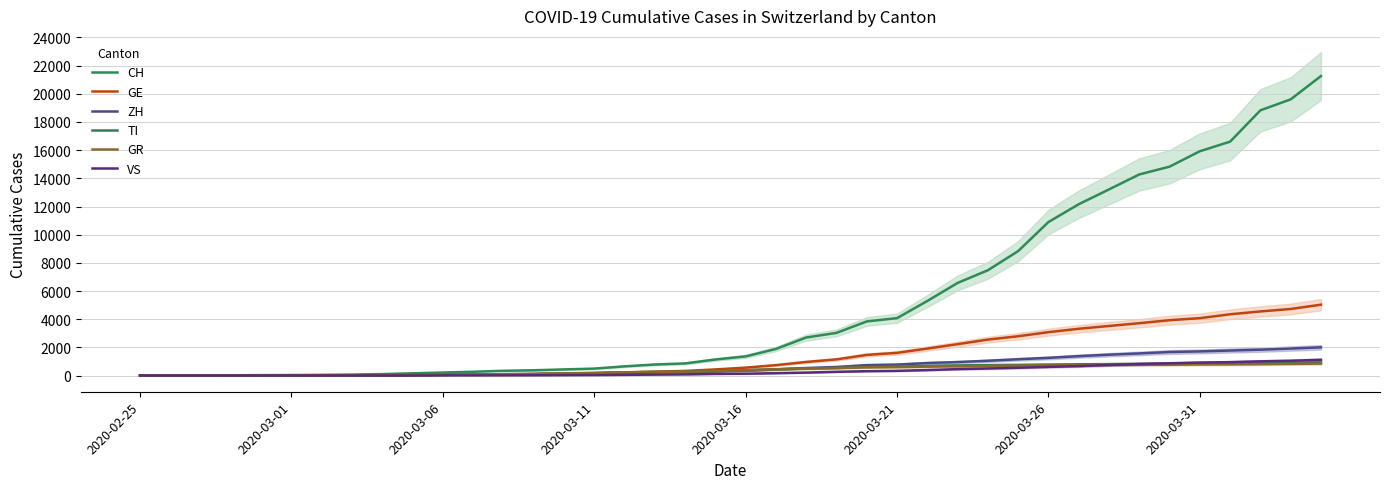

What is the total value across all series at 38?

29026